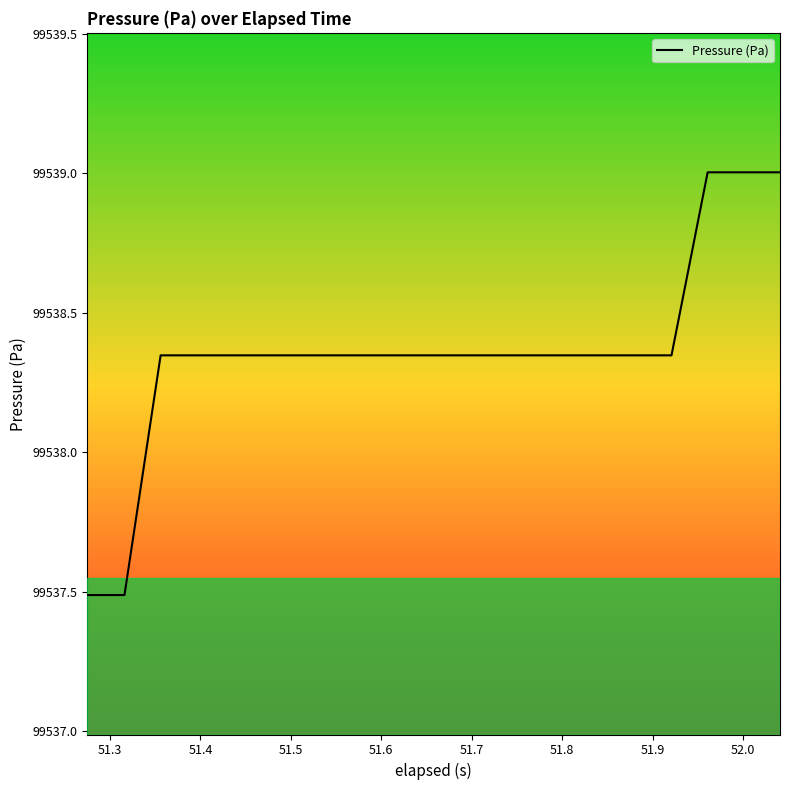

What is the minimum value shown in the chart?

99537.5